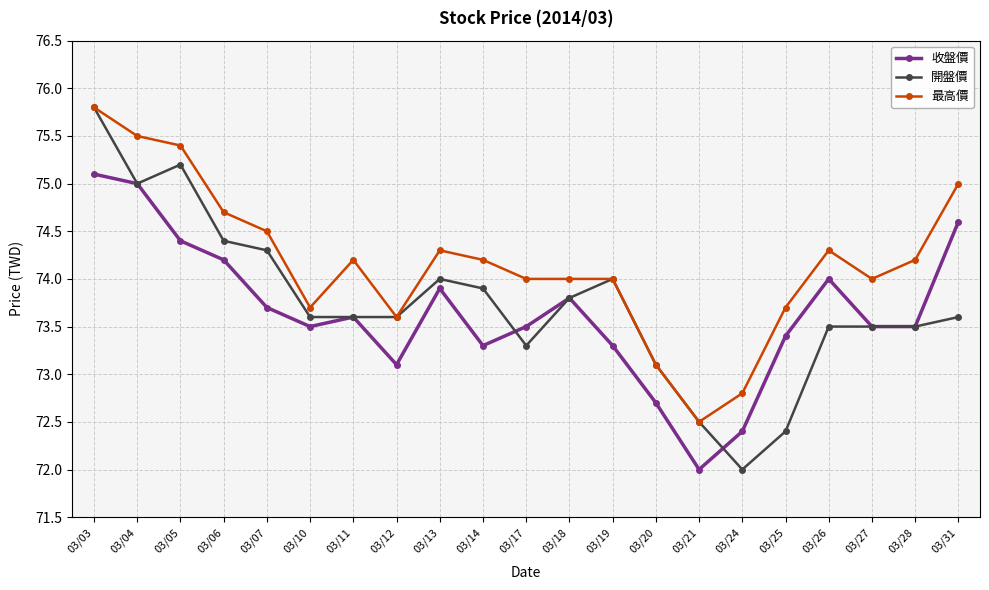

What is the value of the 最高價 point at the 19th from the left?

74.0